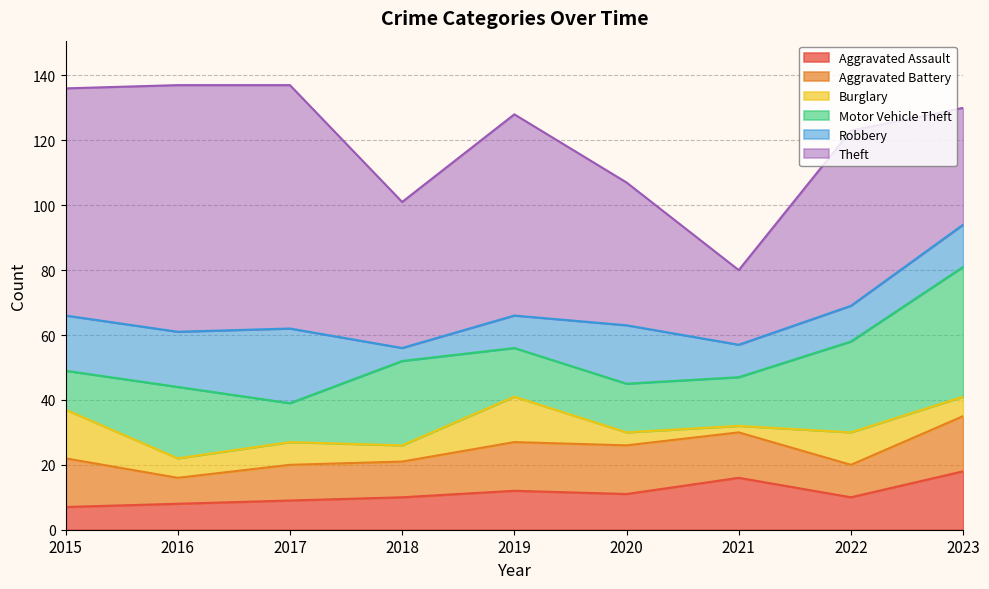

True or false: Aggravated Assault has a value of 6 at 2017.

False